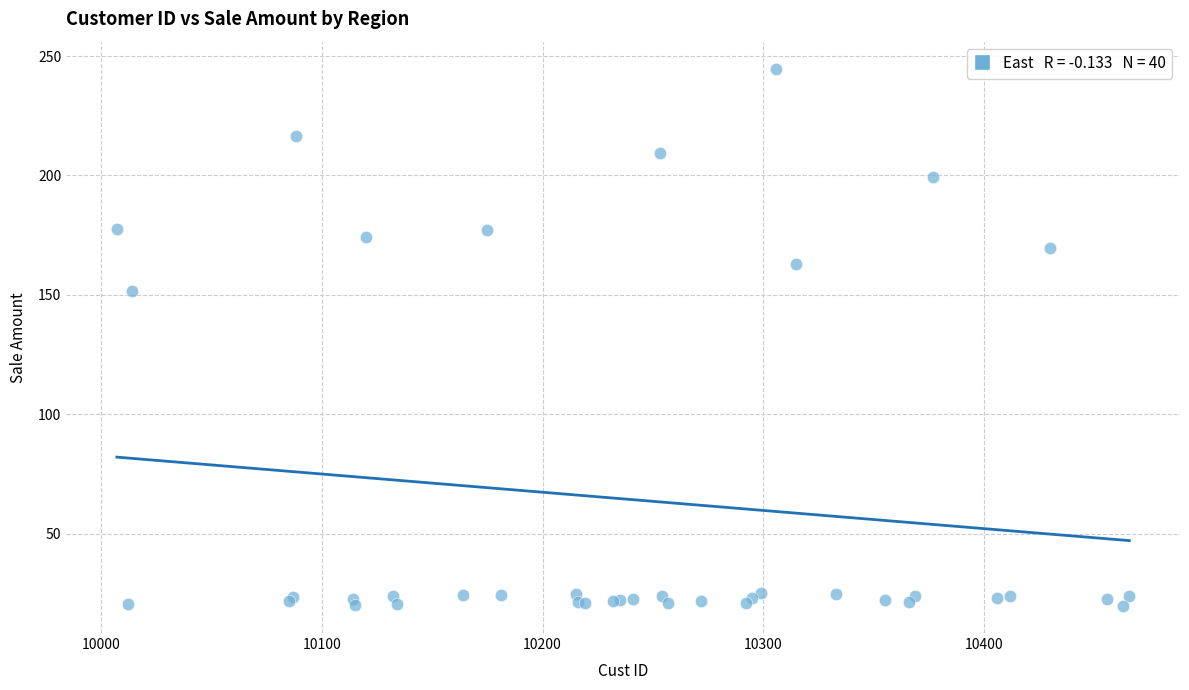

What Y value in the scatter plot is closest to 132?

151.7